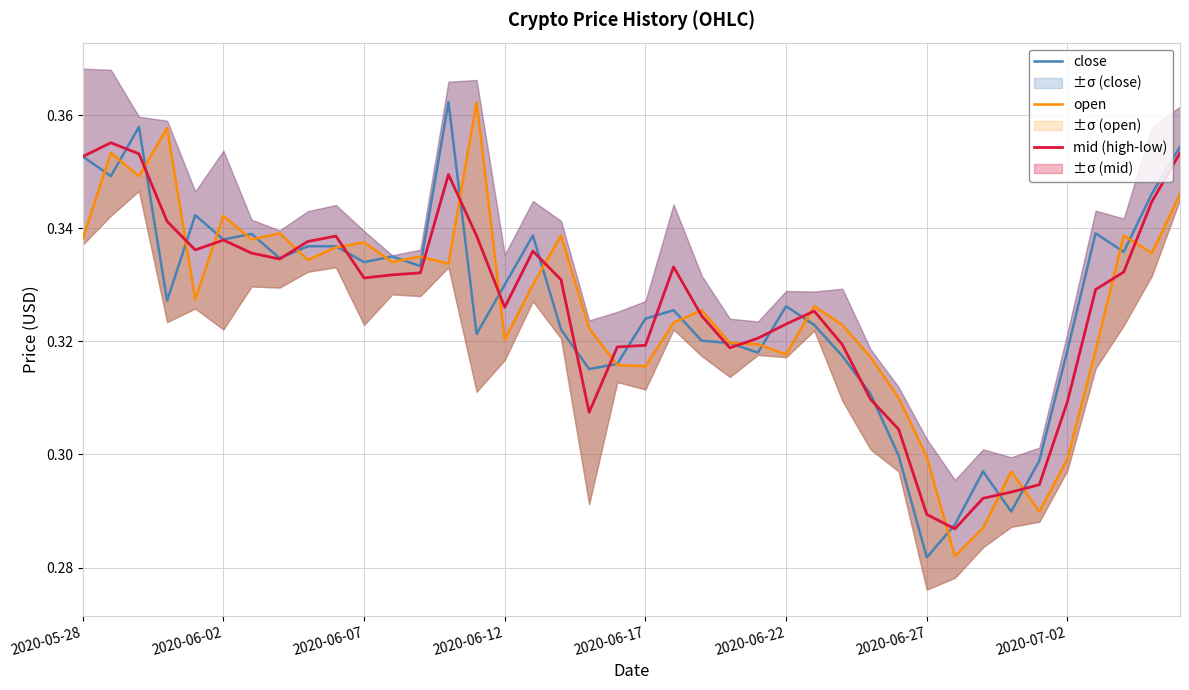

How many series are shown in this chart?

3